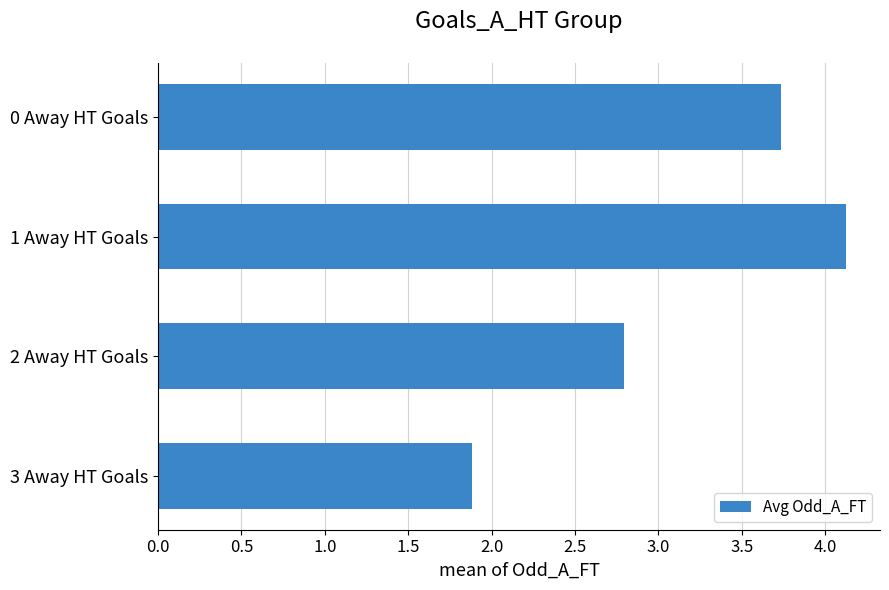

Rank the categories by value from lowest to highest.

3 Away HT Goals, 2 Away HT Goals, 0 Away HT Goals, 1 Away HT Goals